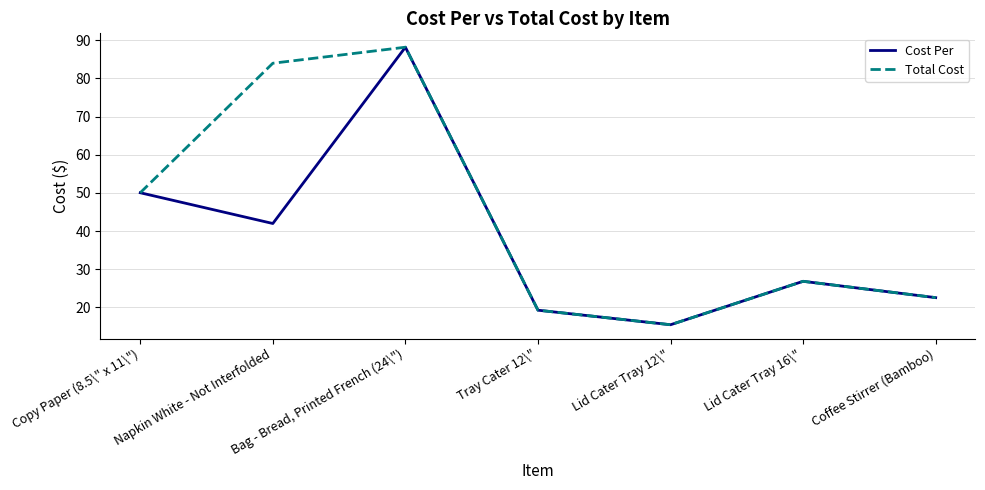

Between Napkin White - Not Interfolded and Tray Cater 12\", which series saw the biggest shift?

Total Cost